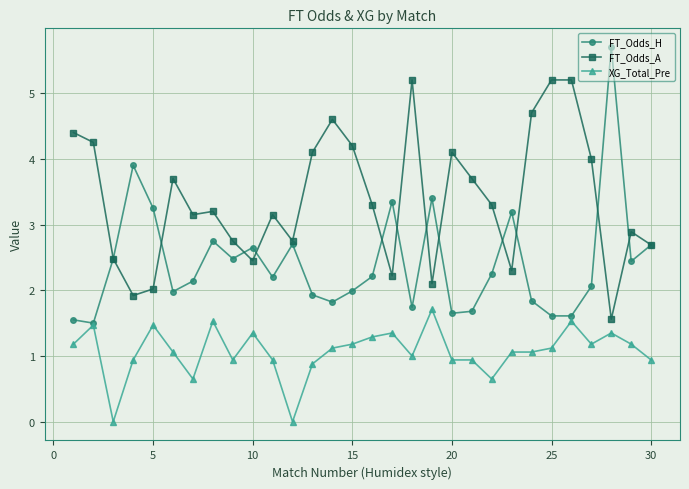

Which series has the largest total across all categories?

FT_Odds_A